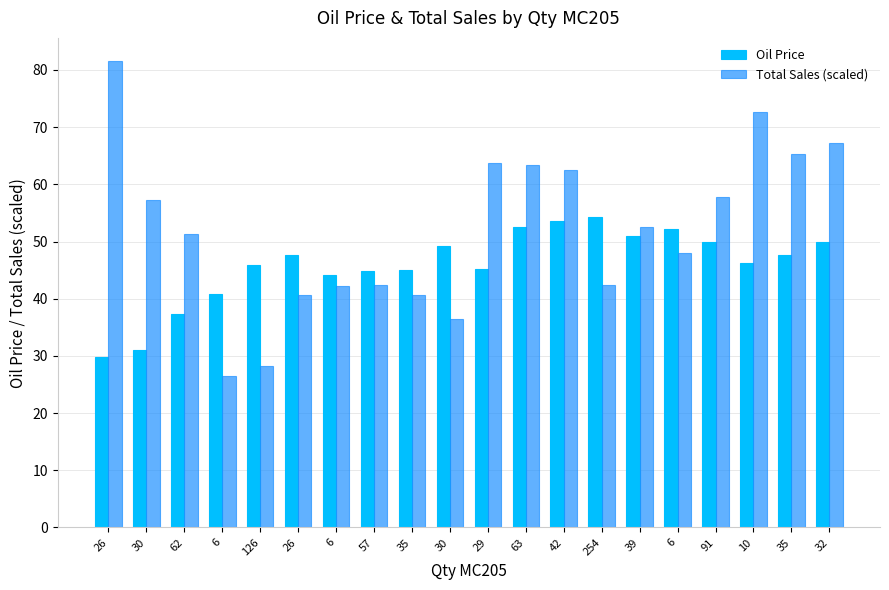

What is the approximate value of Oil Price at 254?

54.4